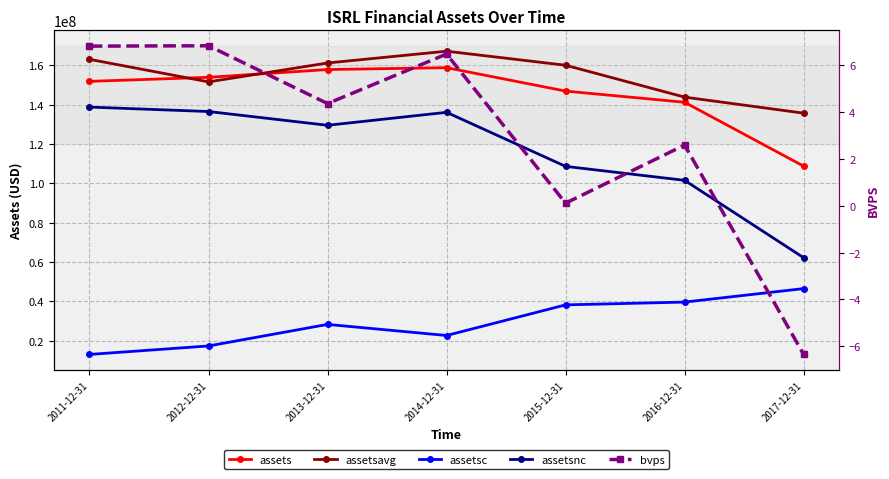

Which series has the widest spread of values?

assetsnc